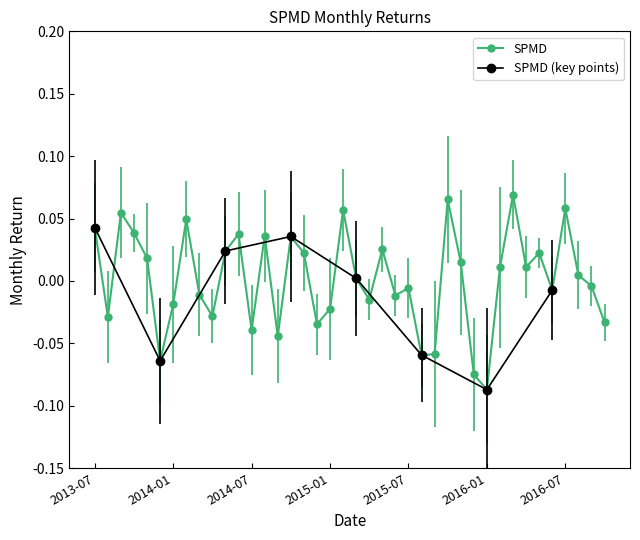

List the labels in order of value, smallest first.

2016-01, 2015-12, 2013-12, 2015-08, 2015-09, 2014-09, 2014-07, 2014-12, 2016-10, 2013-08, 2014-04, 2015-01, 2014-01, 2015-04, 2015-06, 2014-03, 2016-06, 2015-07, 2016-09, 2015-03, 2016-08, 2016-02, 2016-04, 2015-11, 2013-11, 2014-11, 2016-05, 2014-05, 2015-05, 2014-10, 2014-08, 2014-06, 2013-10, 2013-07, 2014-02, 2013-09, 2015-02, 2016-07, 2015-10, 2016-03